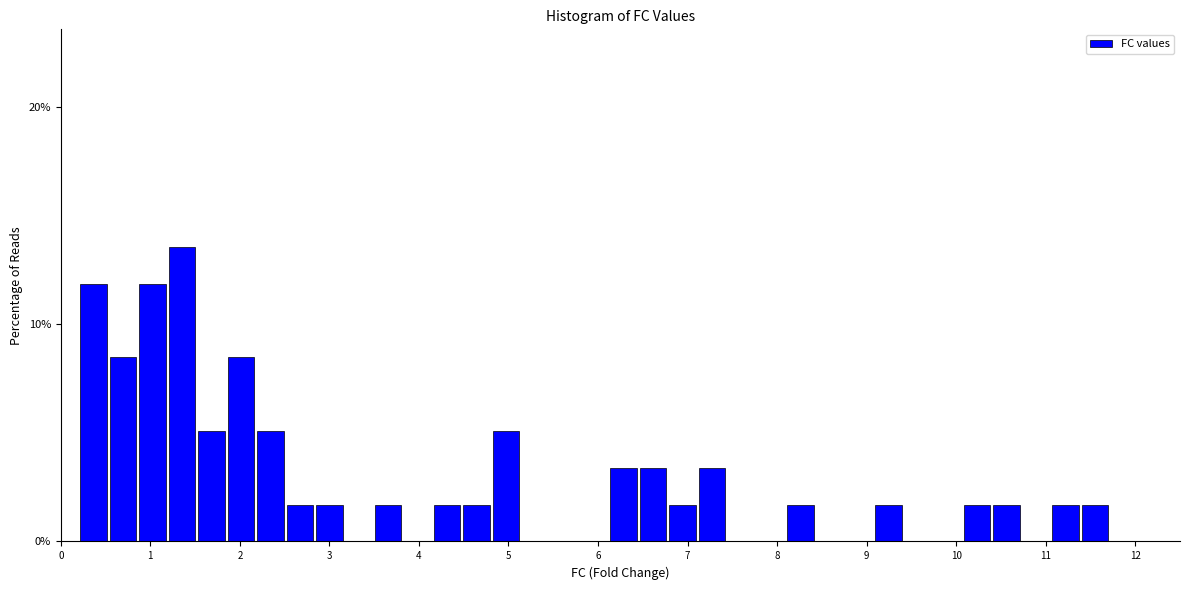

Read against the x-axis, roughly where is the centre of the tallest bar?

1.4